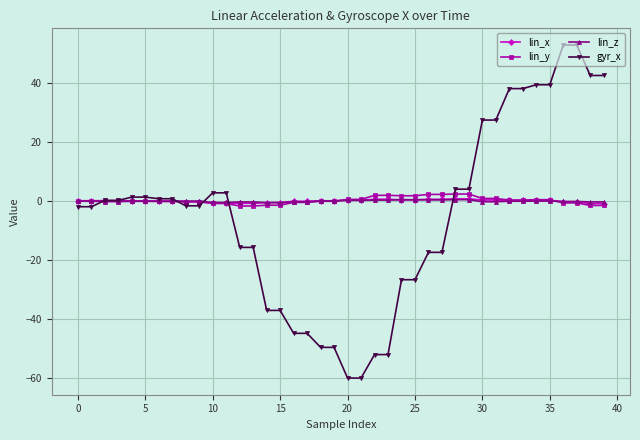

How many distinct data groups are displayed?

4